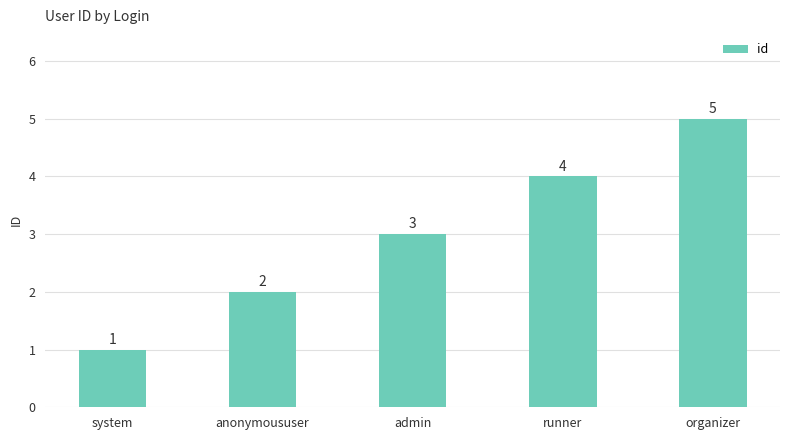

At which category does the chart reach its peak across all series?

organizer